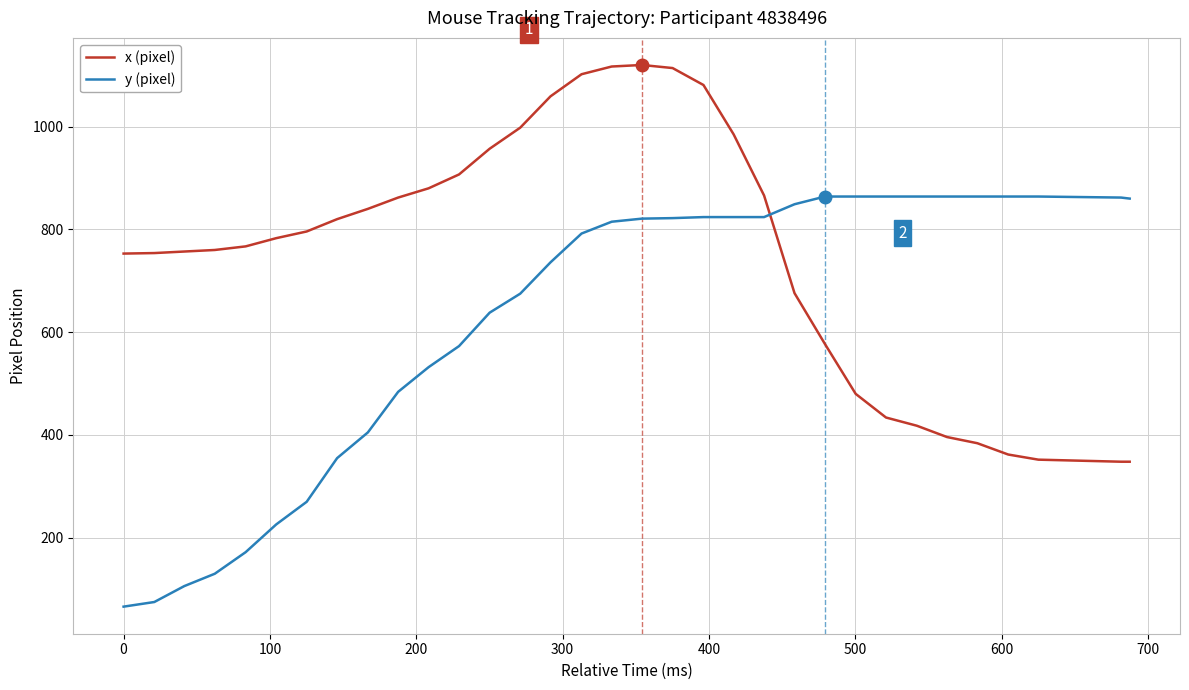

List the series in order of their overall mean, lowest first.

y (pixel), x (pixel)